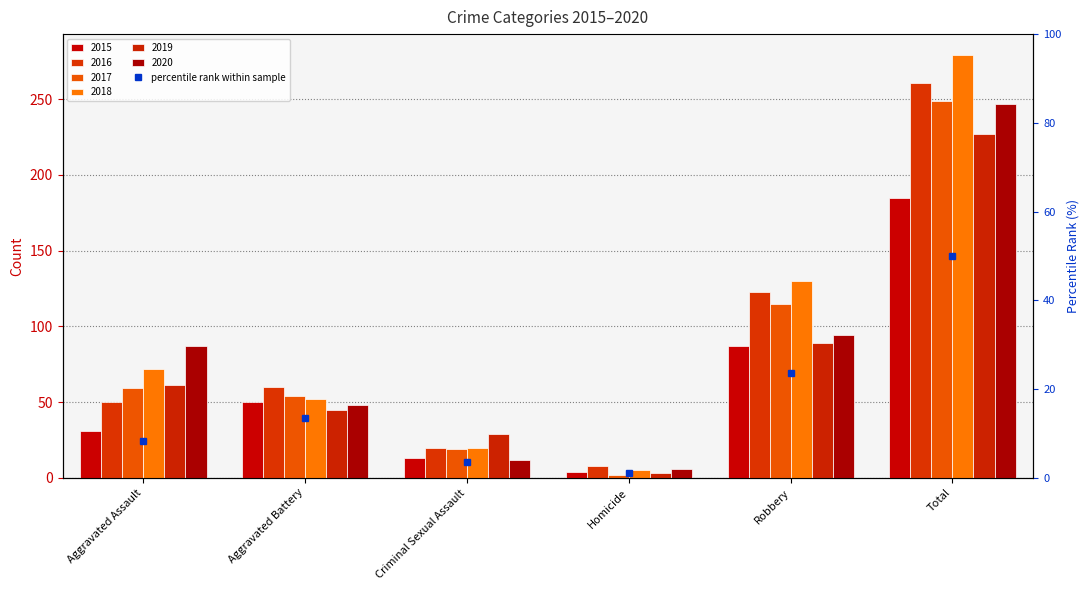

What value does the data have at Criminal Sexual Assault?

3.5